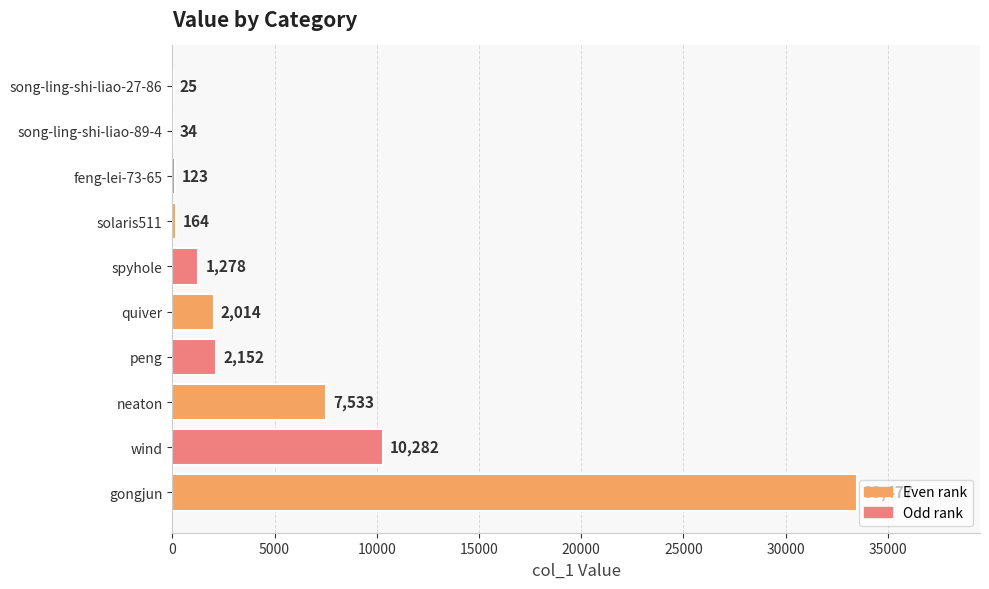

At which label is the value closest to 16751?

wind